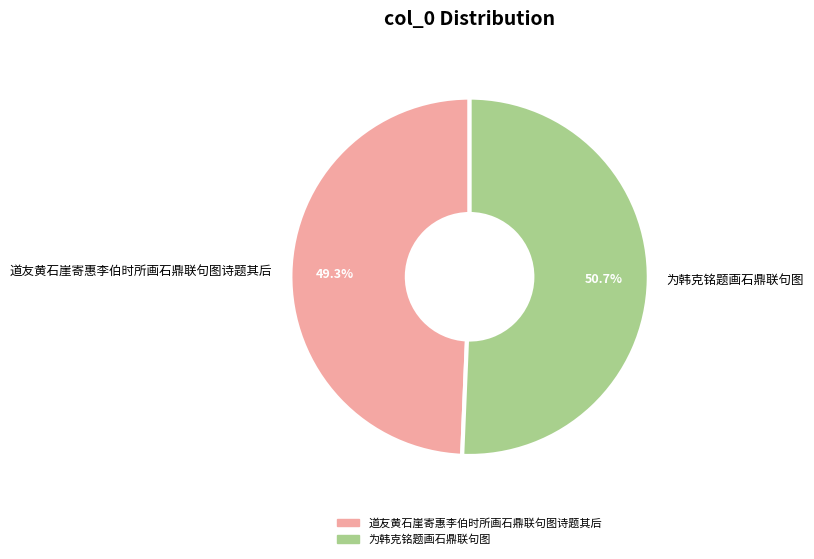

How many segments does this pie chart have?

2